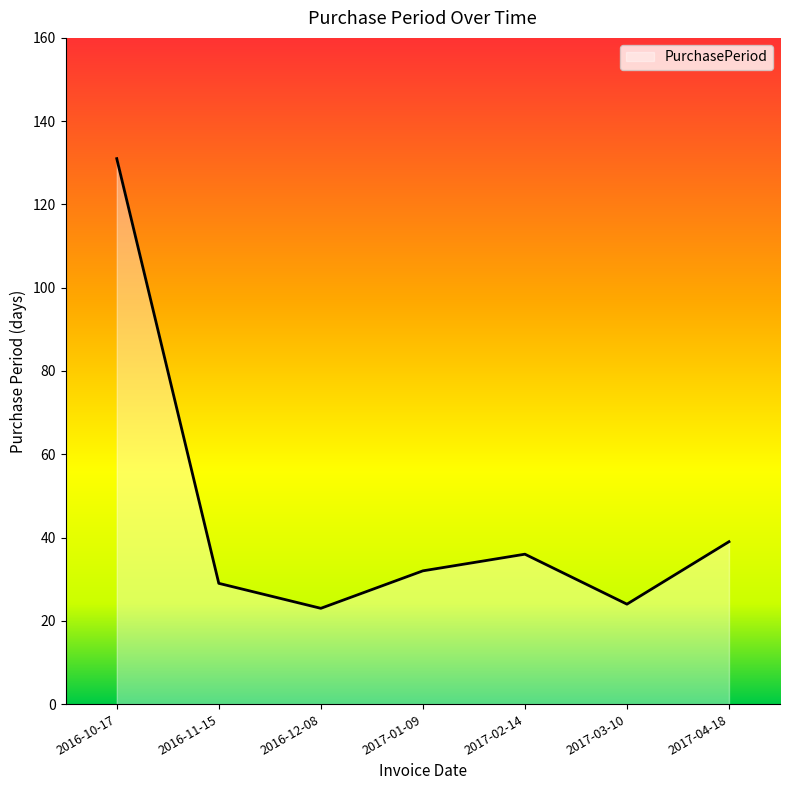

Reading right to left, extract all data points from this chart.

39	24	36	32	23	29	131